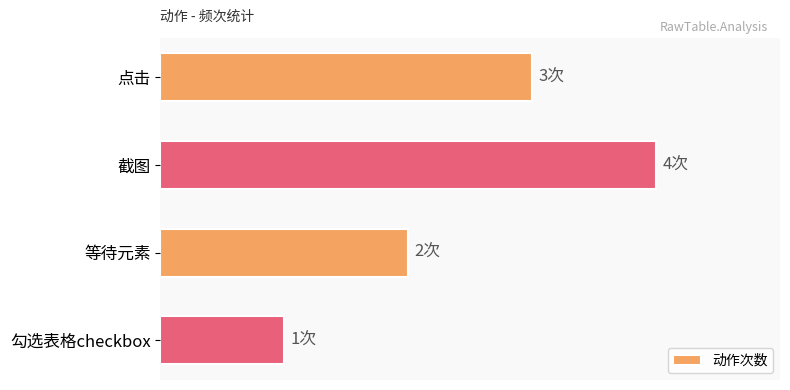

Count the values in the range 2 to 4.

3